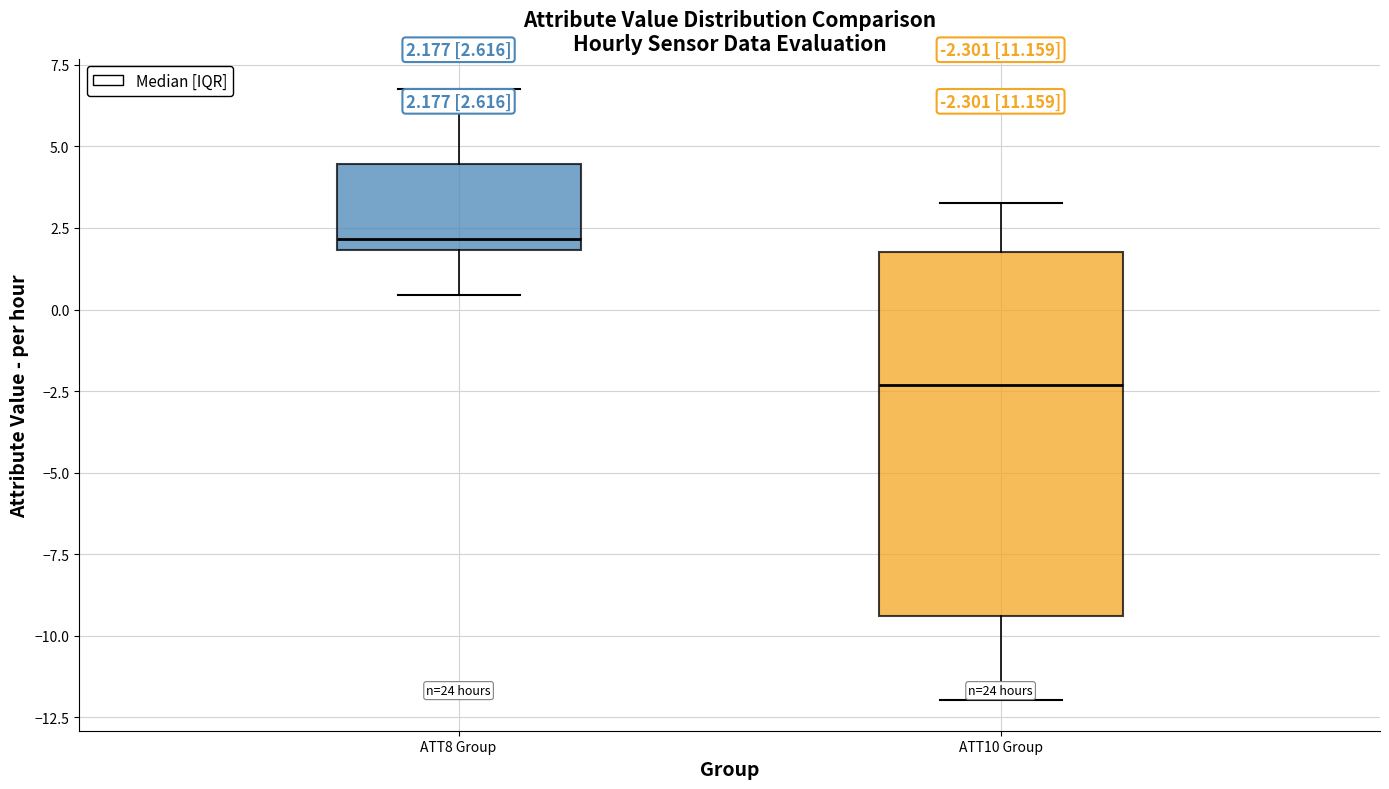

Which box is the tallest, from its lower edge to its upper edge?

ATT10 Group